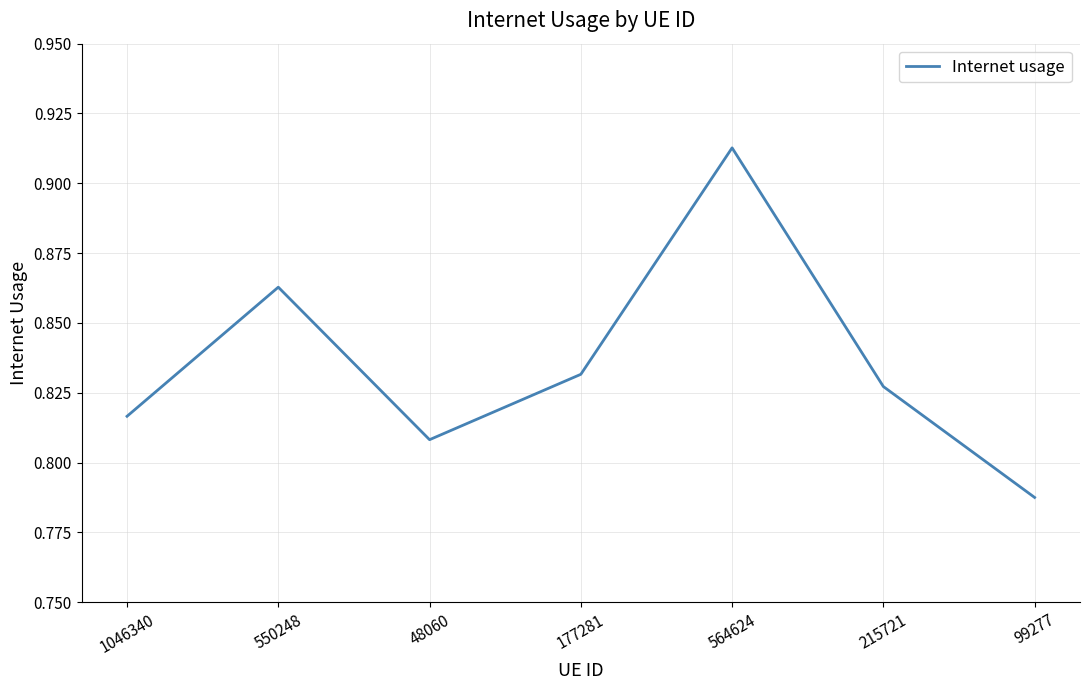

Where is the first local maximum?

550248